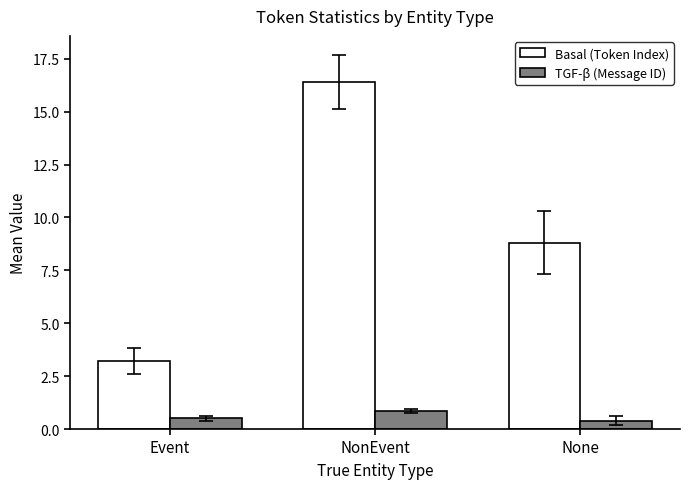

At which category is the sum across all series the highest?

NonEvent